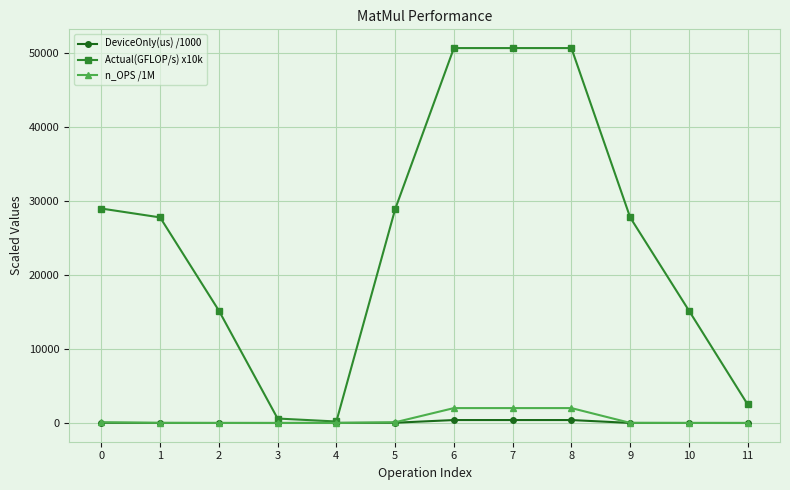

What is the maximum value shown in the chart?

50700.0